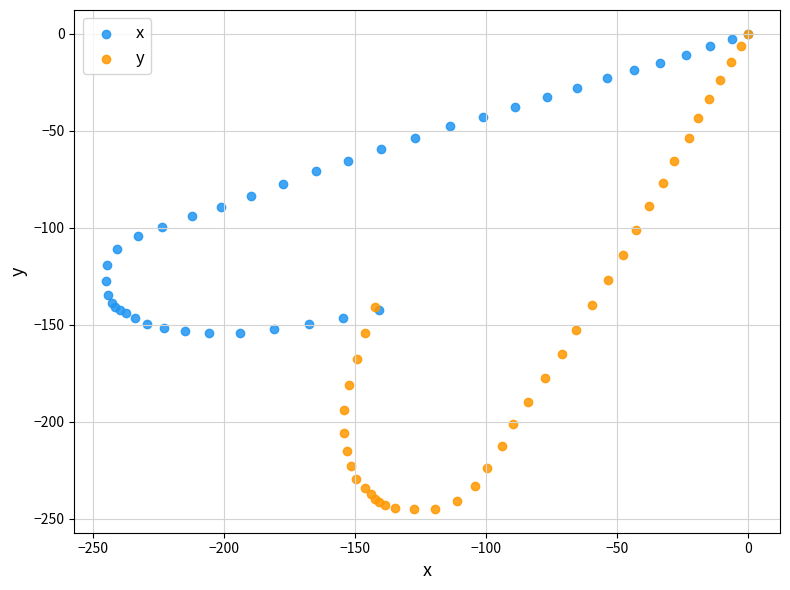

Which series has the largest Y range (max minus min)?

y